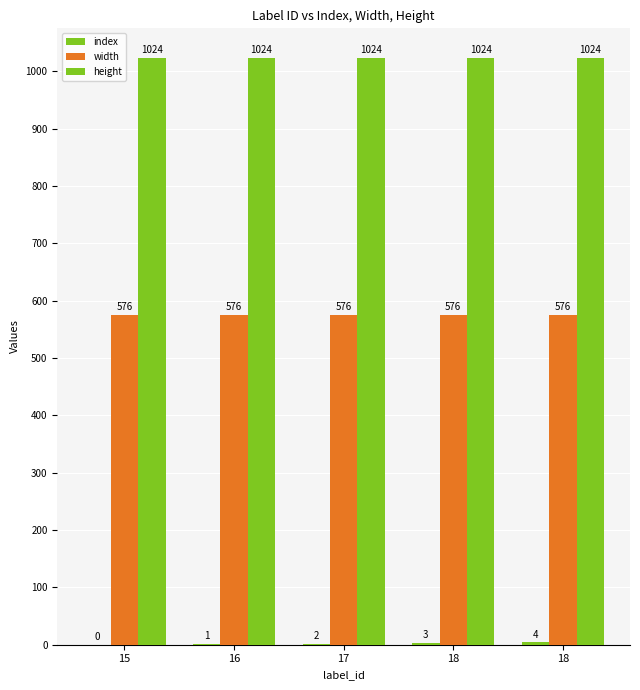

Reading right to left, transcribe all the data shown in this chart.

index: 4	3	2	1	0
width: 576	576	576	576	576
height: 1024	1024	1024	1024	1024